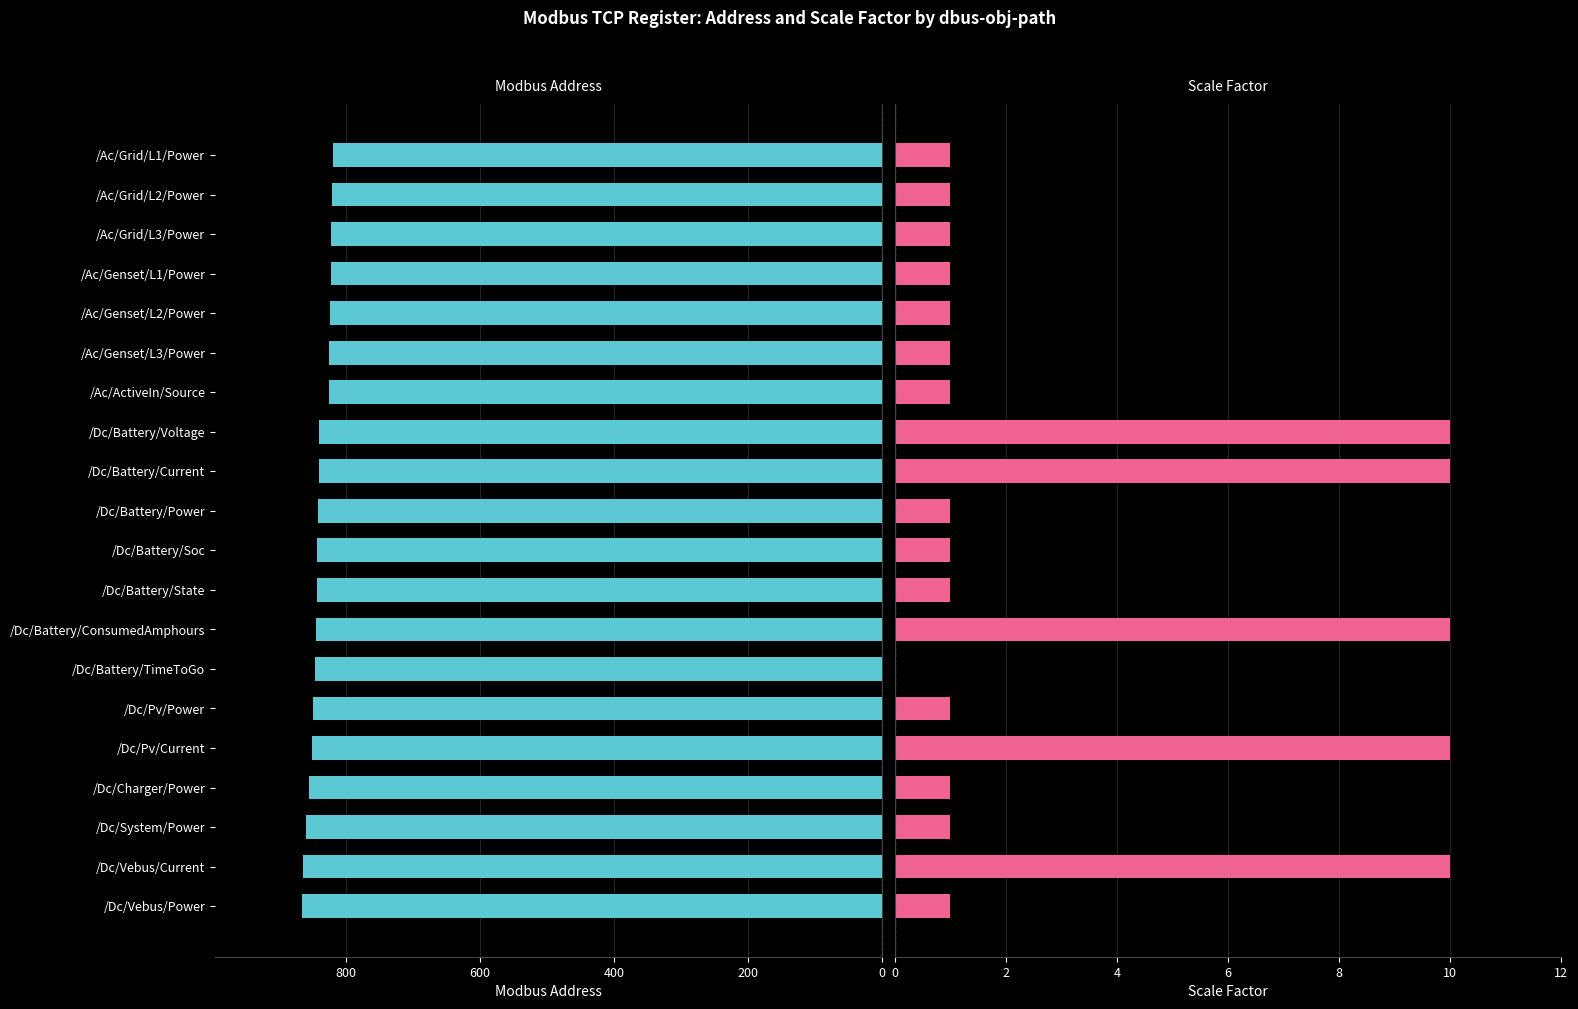

List the series in order of their overall mean, lowest first.

Scale Factor, Address